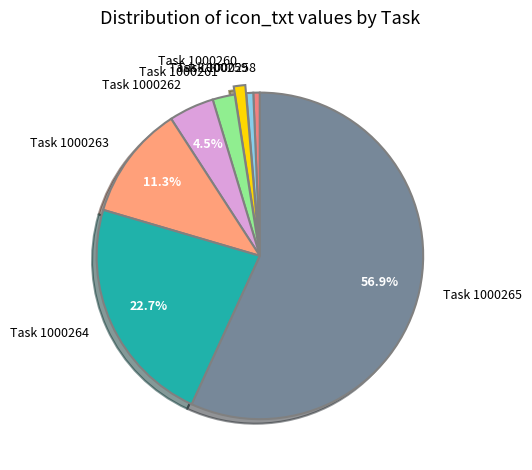

What is the ratio of the value at Task 1000264 to the value at Task 1000261?

10.3